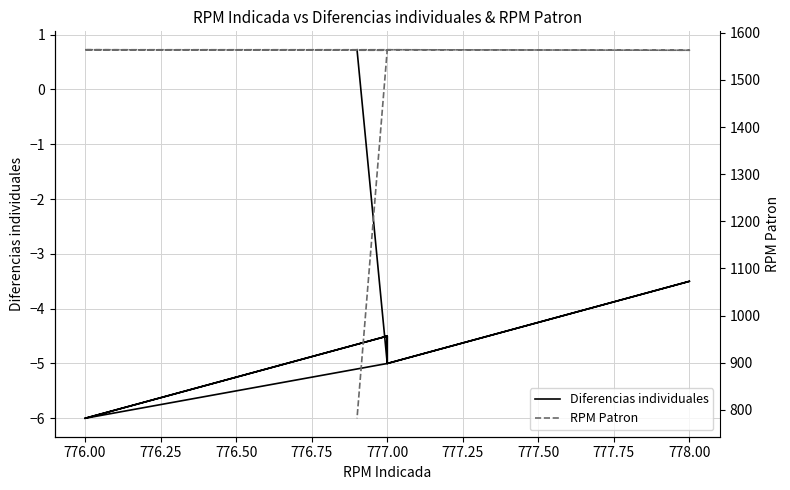

How many data points in Diferencias individuales are above -5?

4